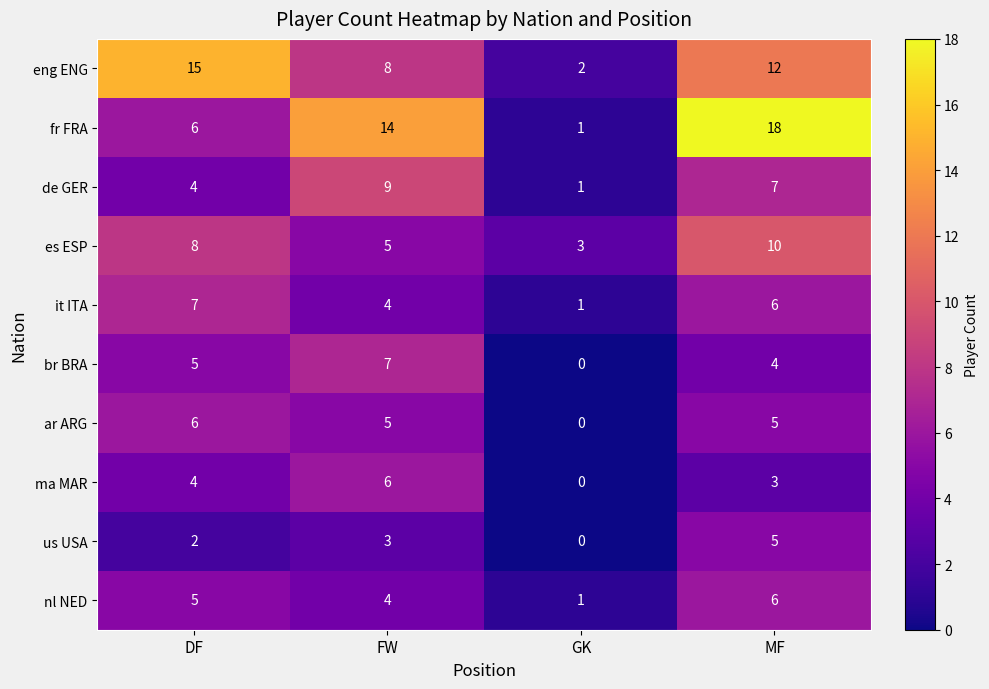

Which category has the highest value in the fr FRA series?

MF